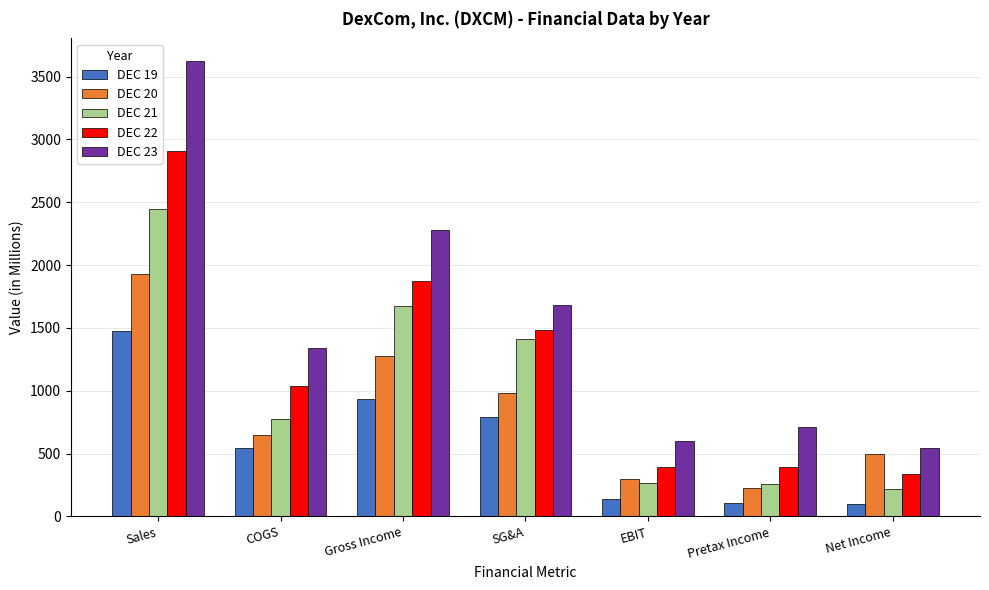

Which series has the largest total across all categories?

DEC 23